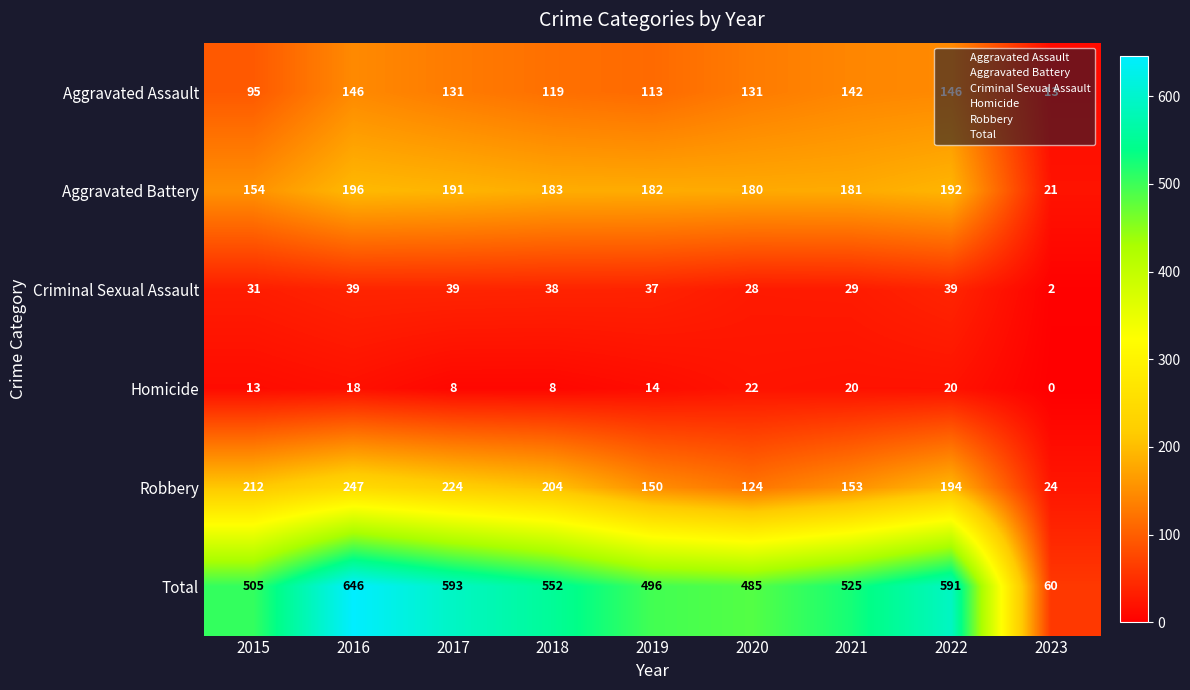

True or false: Homicide has a value of 13 at 2015.

True